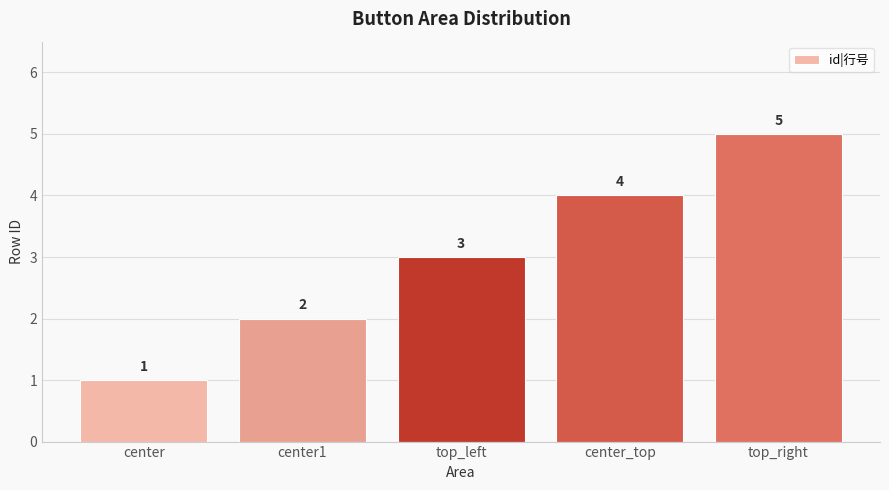

How many data points does each series have?

5